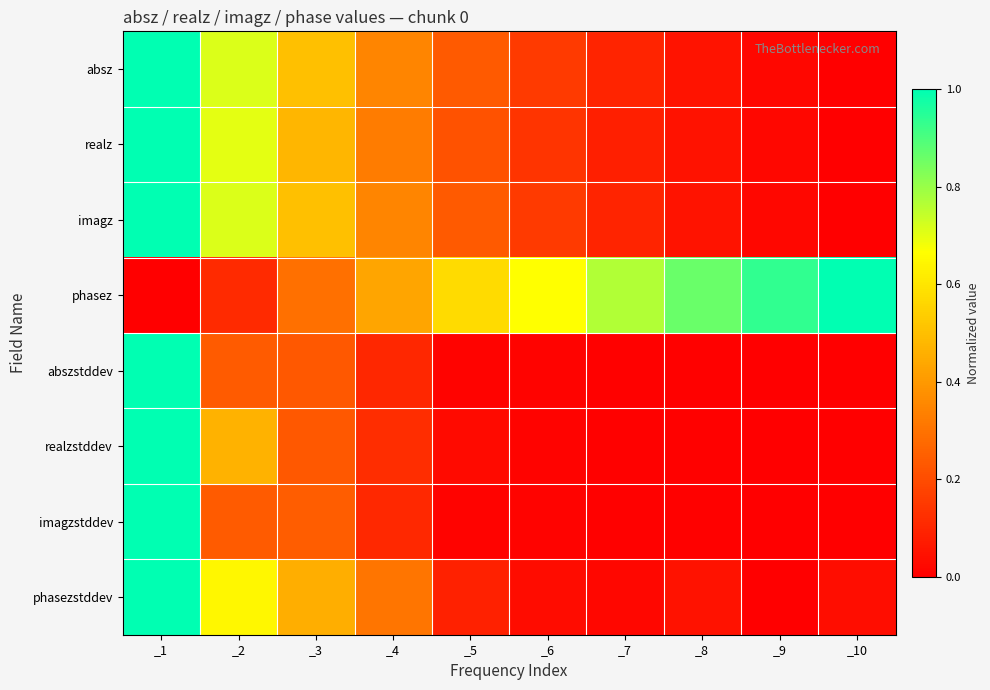

Reading left to right, transcribe all the data shown in this chart.

absz: _1=1.0	_2=0.7	_3=0.5	_4=0.3	_5=0.2	_6=0.2	_7=0.1	_8=0.1	_9=0.0	_10=0.0
realz: _1=1.0	_2=0.7	_3=0.5	_4=0.3	_5=0.2	_6=0.1	_7=0.1	_8=0.0	_9=0.0	_10=0.0
imagz: _1=1.0	_2=0.7	_3=0.5	_4=0.3	_5=0.2	_6=0.2	_7=0.1	_8=0.1	_9=0.0	_10=0.0
phasez: _1=0.0	_2=0.1	_3=0.3	_4=0.4	_5=0.6	_6=0.7	_7=0.8	_8=0.9	_9=0.9	_10=1.0
abszstddev: _1=1.0	_2=0.2	_3=0.2	_4=0.1	_5=0.0	_6=0.0	_7=0.0	_8=0.0	_9=0.0	_10=0.0
realzstddev: _1=1.0	_2=0.5	_3=0.2	_4=0.1	_5=0.0	_6=0.0	_7=0.0	_8=0.0	_9=0.0	_10=0.0
imagzstddev: _1=1.0	_2=0.2	_3=0.2	_4=0.1	_5=0.0	_6=0.0	_7=0.0	_8=0.0	_9=0.0	_10=0.0
phasezstddev: _1=1.0	_2=0.6	_3=0.5	_4=0.3	_5=0.1	_6=0.0	_7=0.0	_8=0.1	_9=0.0	_10=0.0